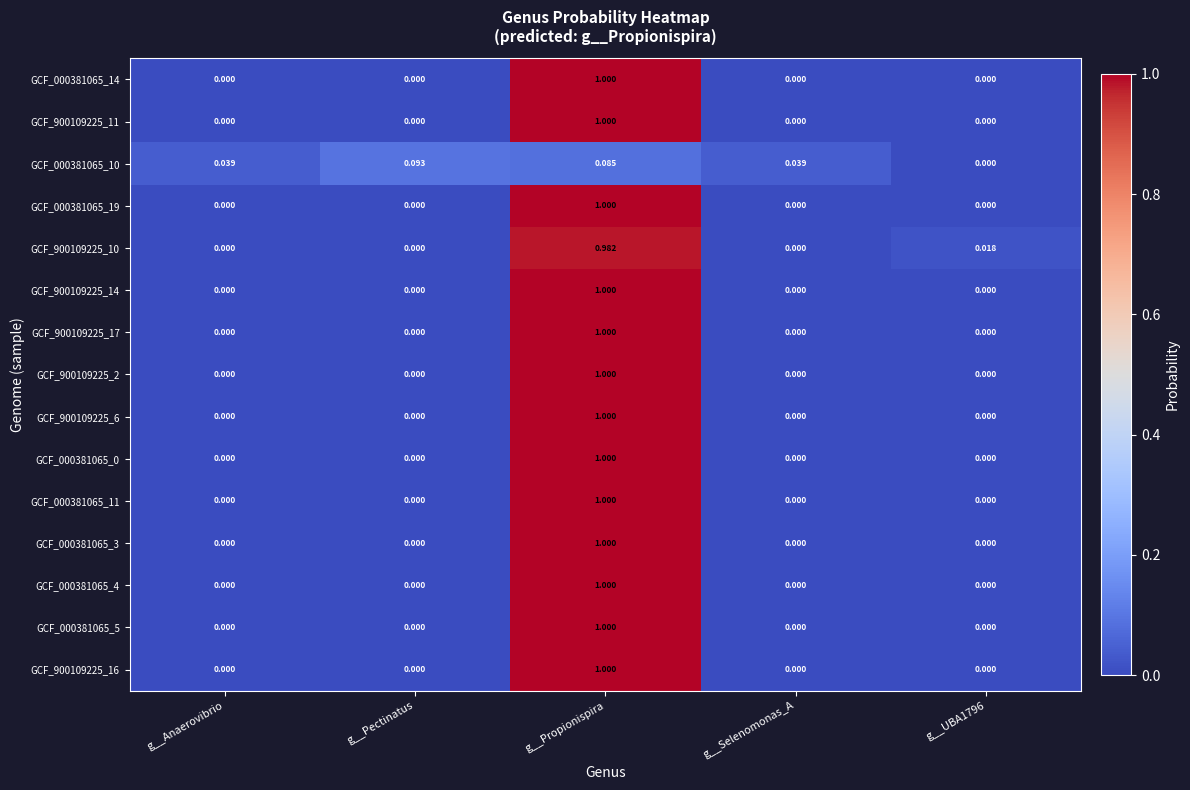

Which category has the highest value in the GCF_900109225_11 series?

g__Propionispira